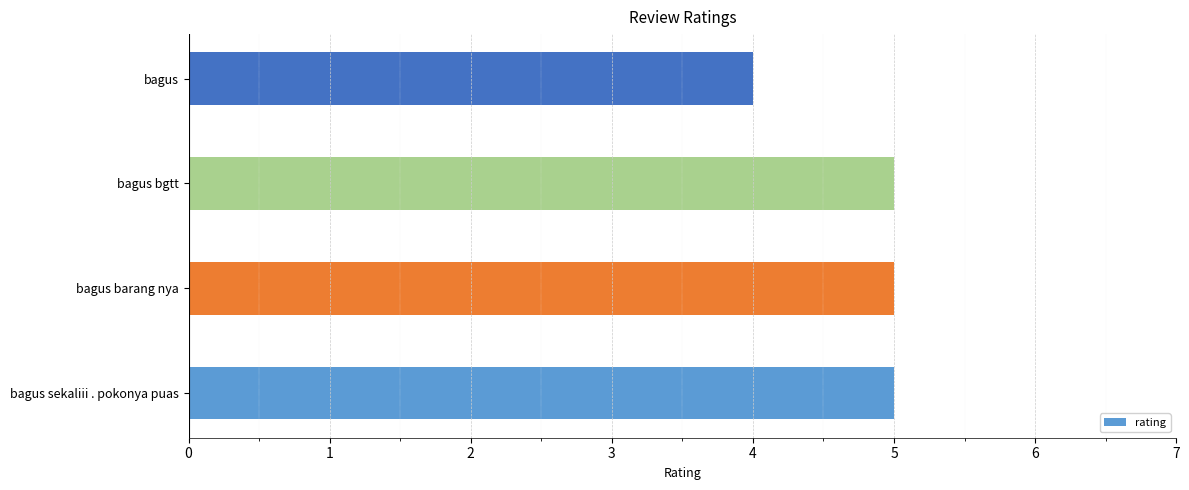

Reading bottom to top, transcribe all the data shown in this chart.

5	5	5	4